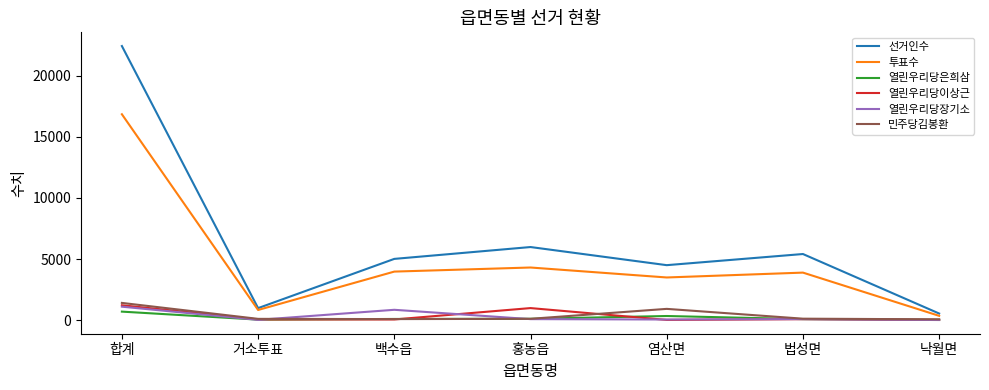

Which series has the widest spread of values?

선거인수